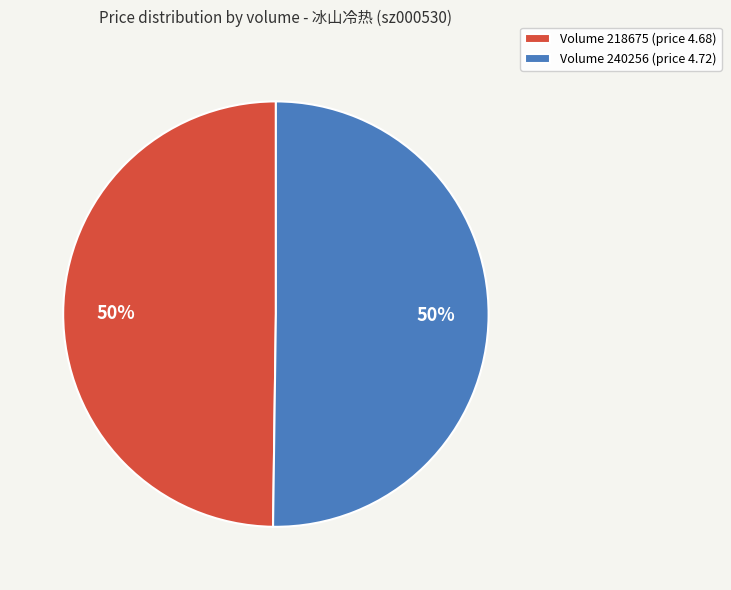

To the nearest percent, what is the average slice percentage?

50%